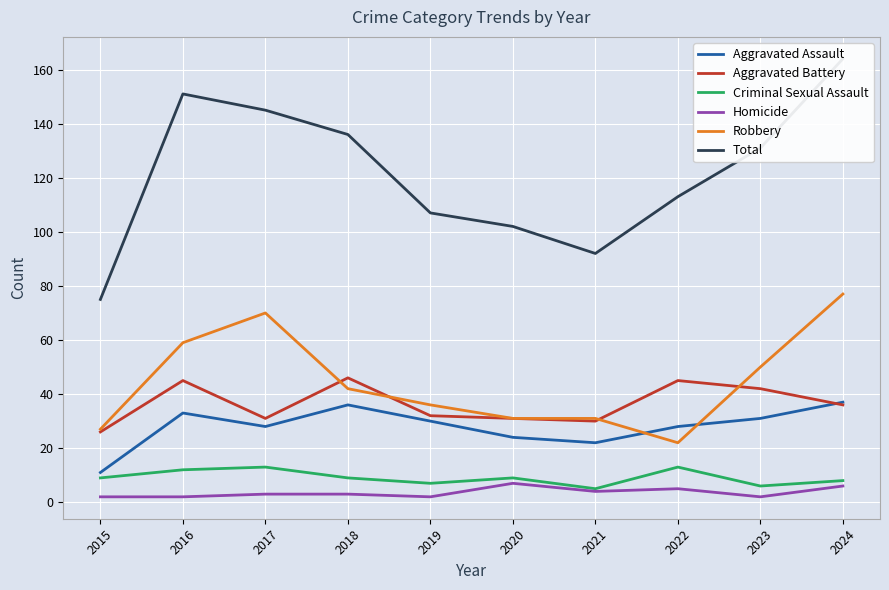

What is the difference between the second highest and second lowest values in the Robbery series?

43